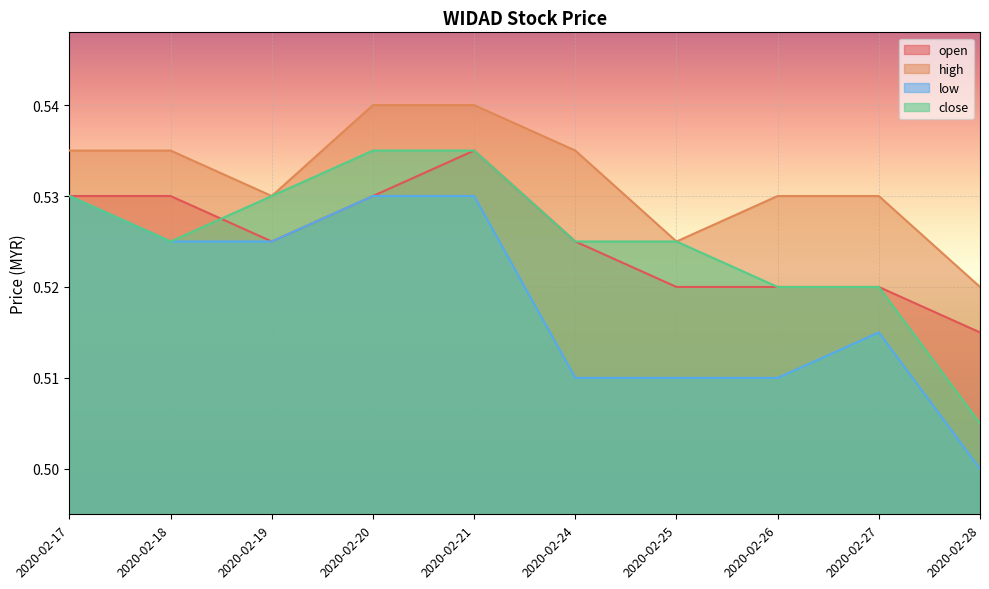

Which category has the highest value in the close series?

2020-02-20